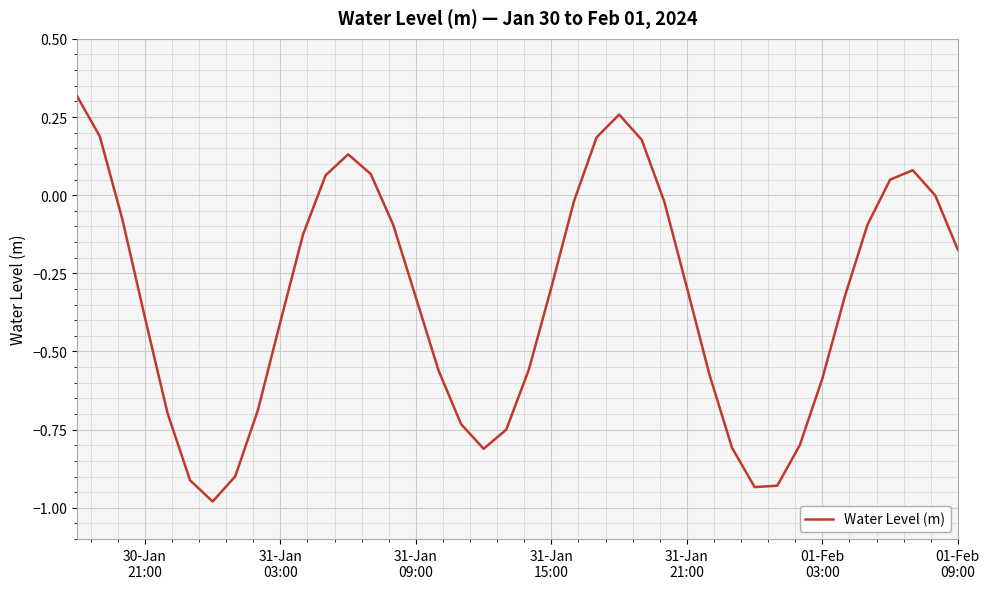

What is the difference between the maximum and minimum values?

1.3